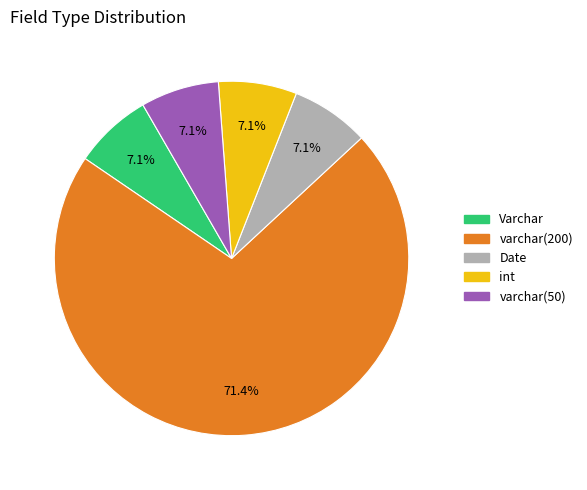

Combined, do Varchar and Date account for over 50%?

No